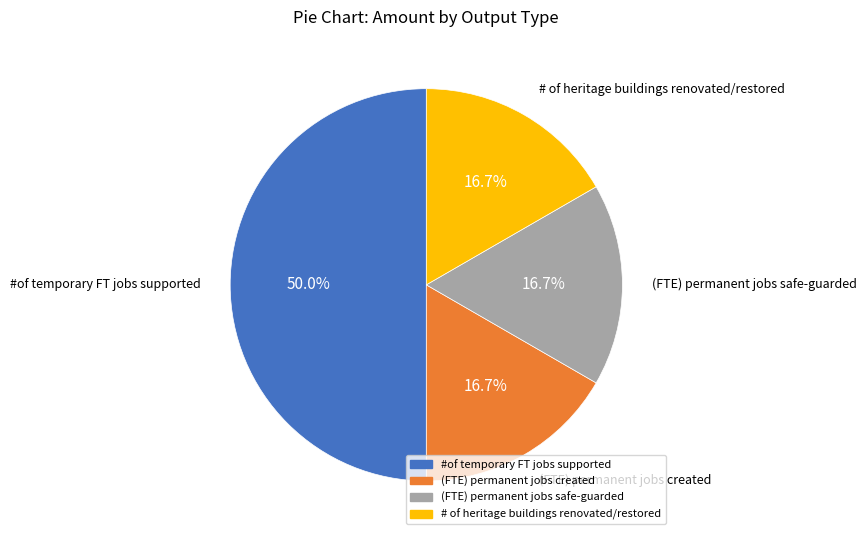

Is it true that #of temporary FT jobs supported is 50% of the pie?

True